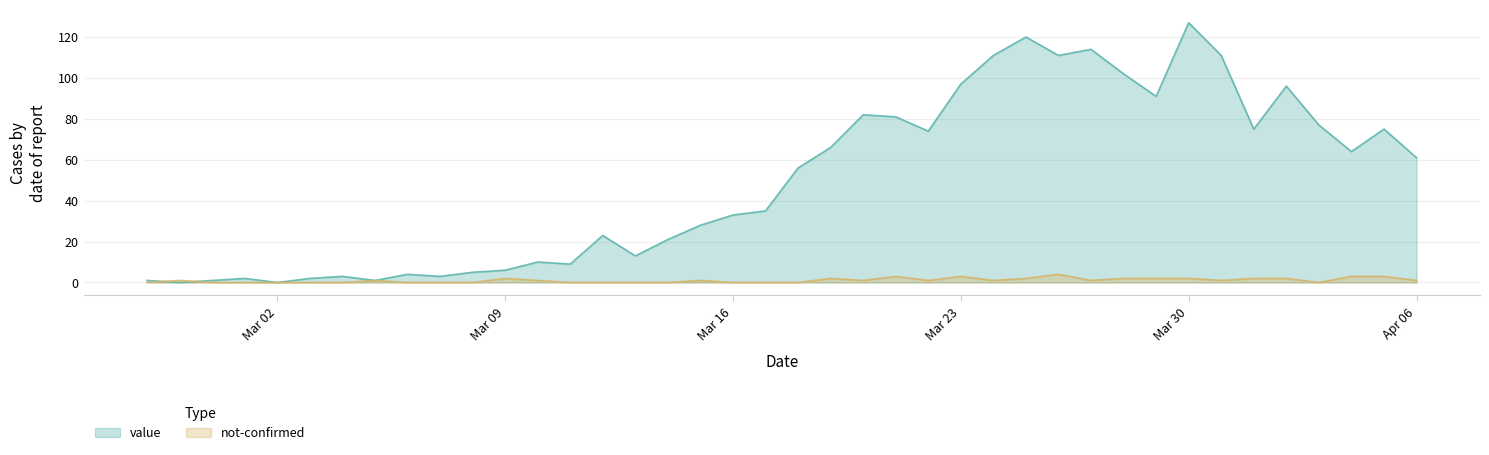

Between 2020-04-02 and 2020-03-01, which is larger?

2020-04-02